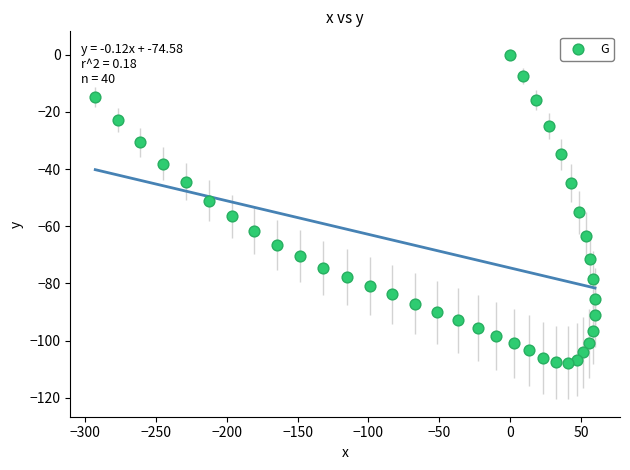

What is the range of Y values (max minus min)?

107.7